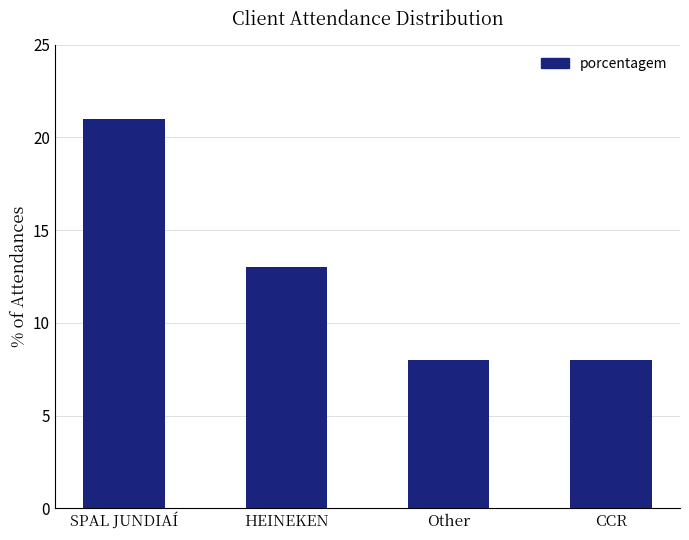

What is the label of the 1st bar from the left?

SPAL JUNDIAÍ